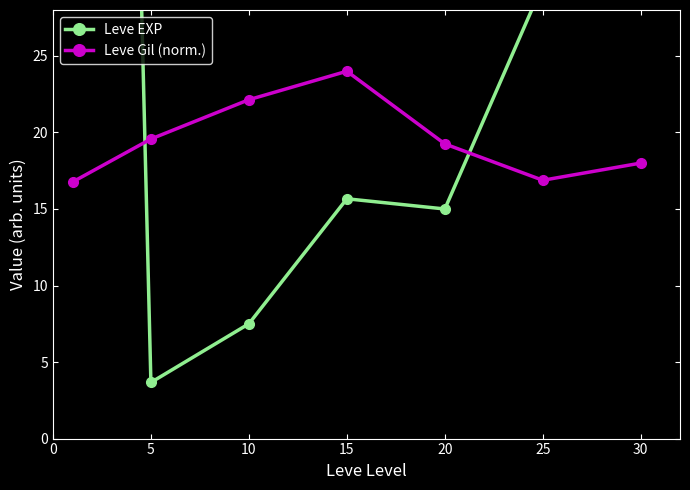

Does the chart have visible grid lines?

No